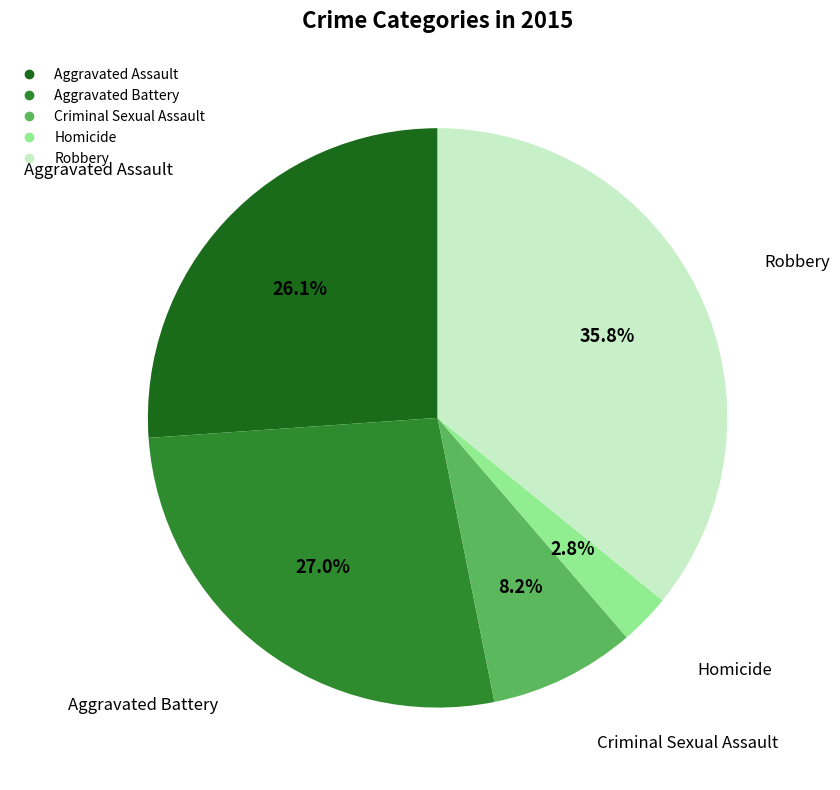

Is there any slice that represents more than half of the pie?

No